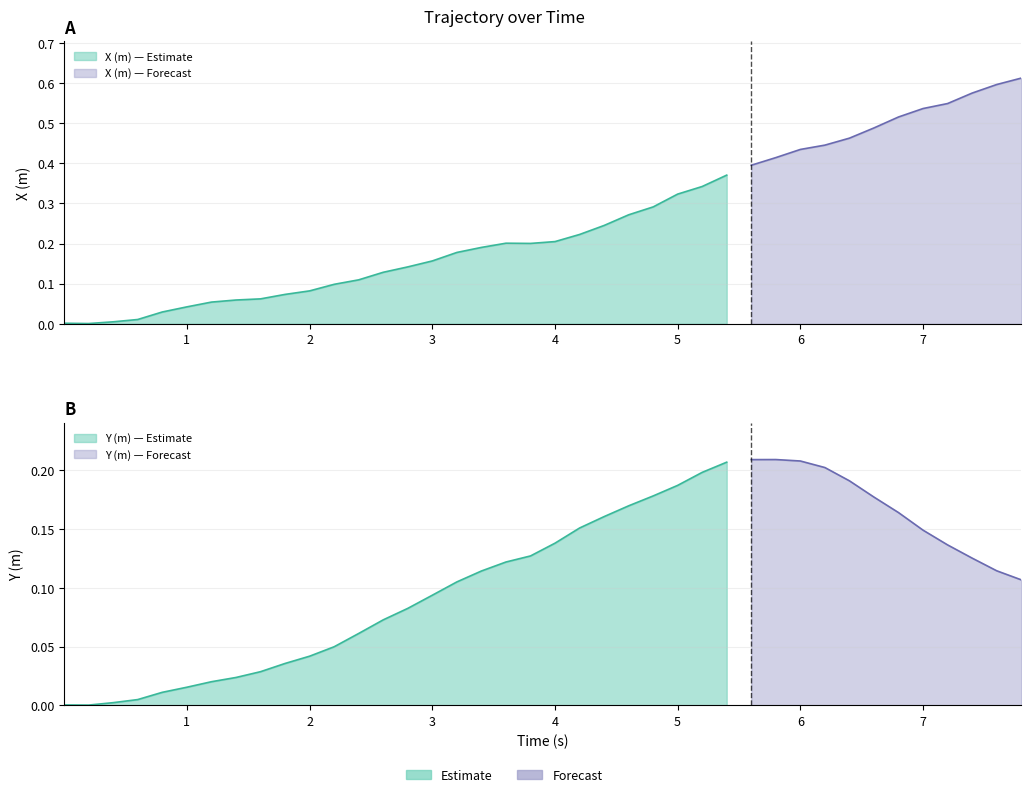

At which category does X (m) reach its first local valley?

1